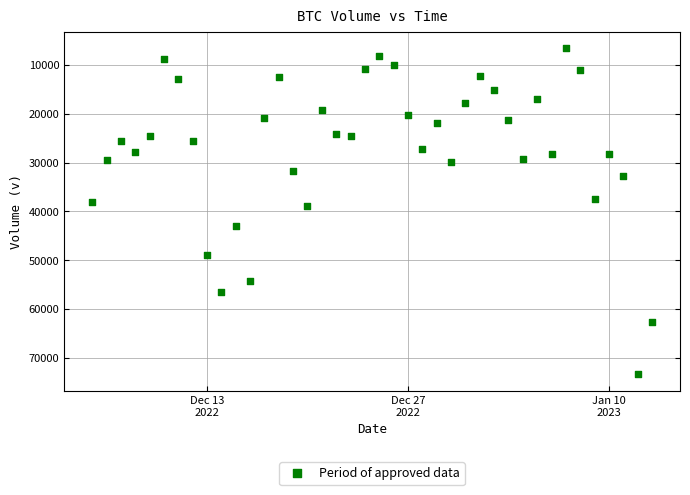

What Y value in the scatter plot is closest to 39971?

38914.5